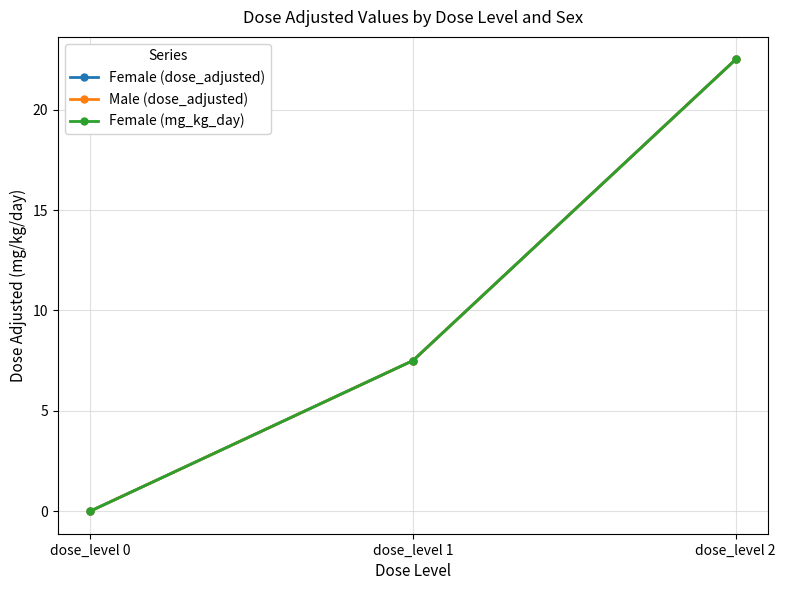

What is the average value of the Female (dose_adjusted) series?

10.0